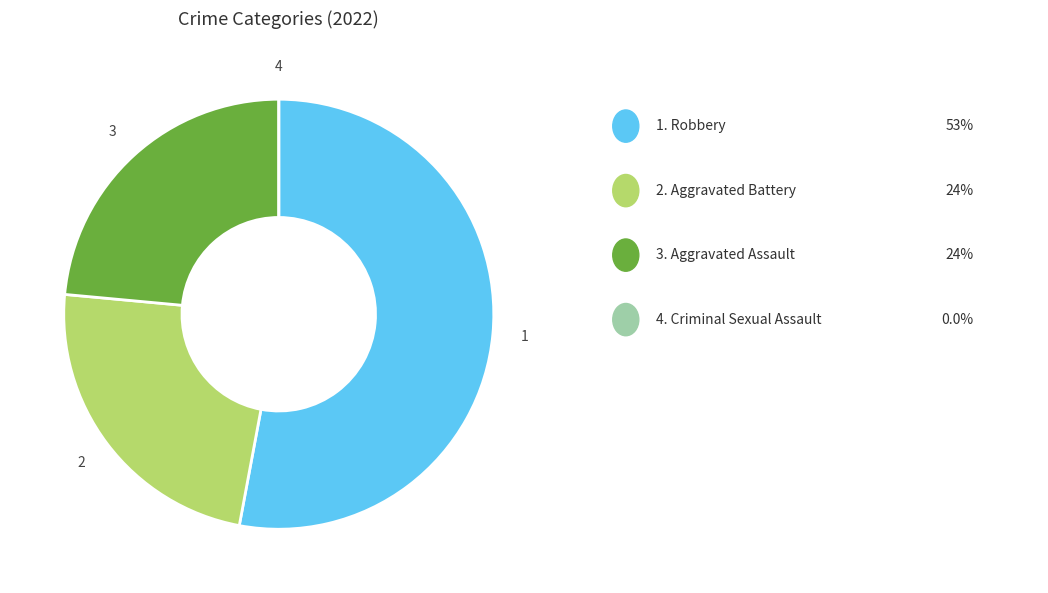

Is there any slice that represents more than half of the pie?

Yes